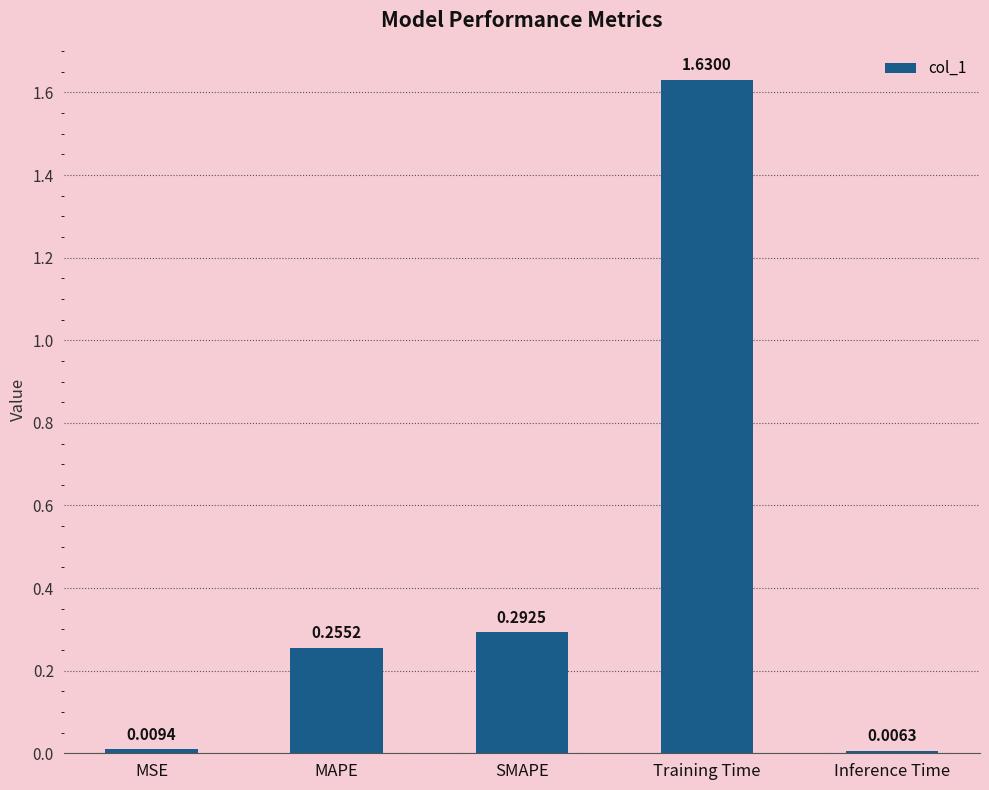

What is the label of the 5th bar from the right?

MSE